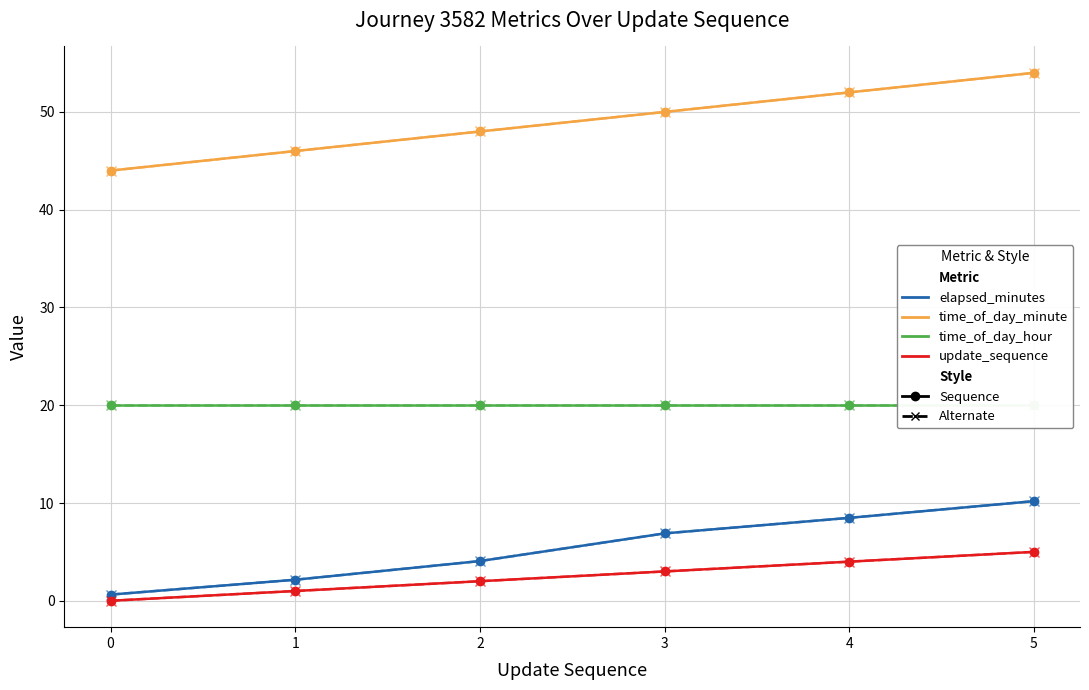

True or false: elapsed_minutes has a value of 2.6 at 2.

False